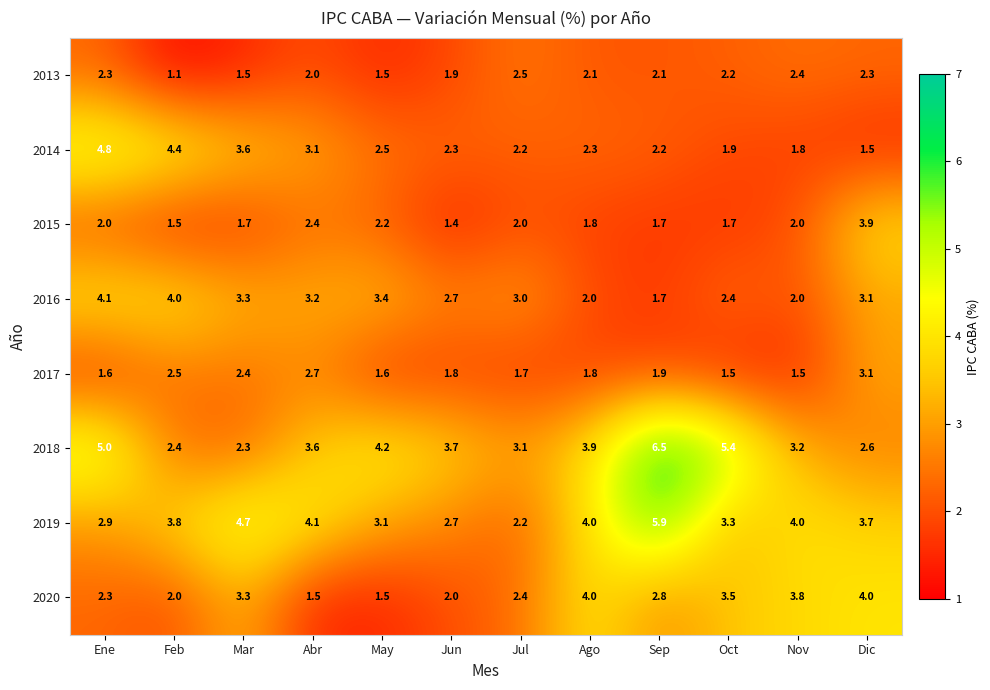

How many distinct data groups are displayed?

8